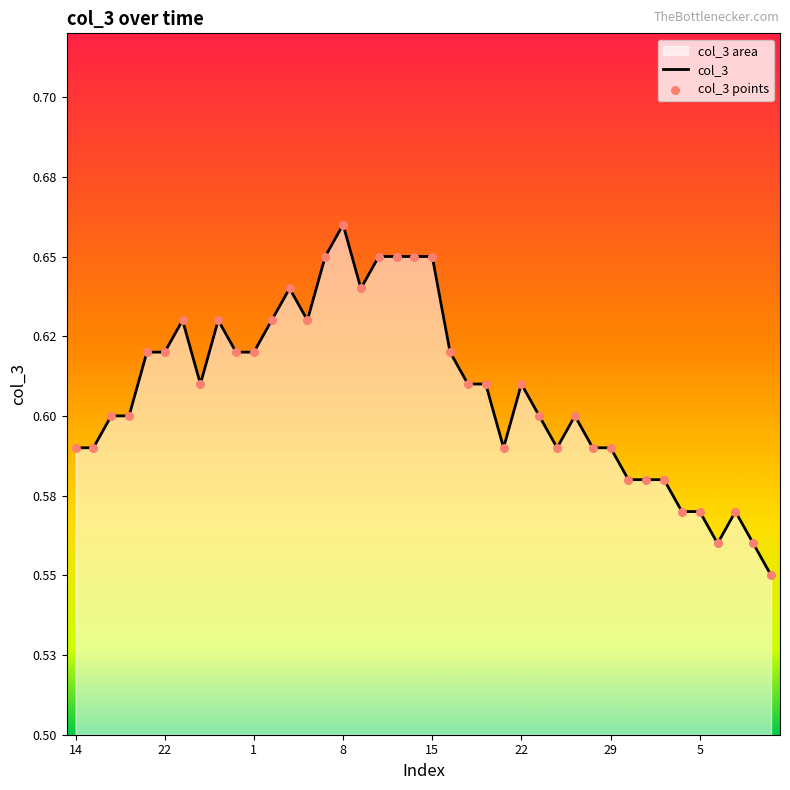

Which series contains the highest Y value?

col_3